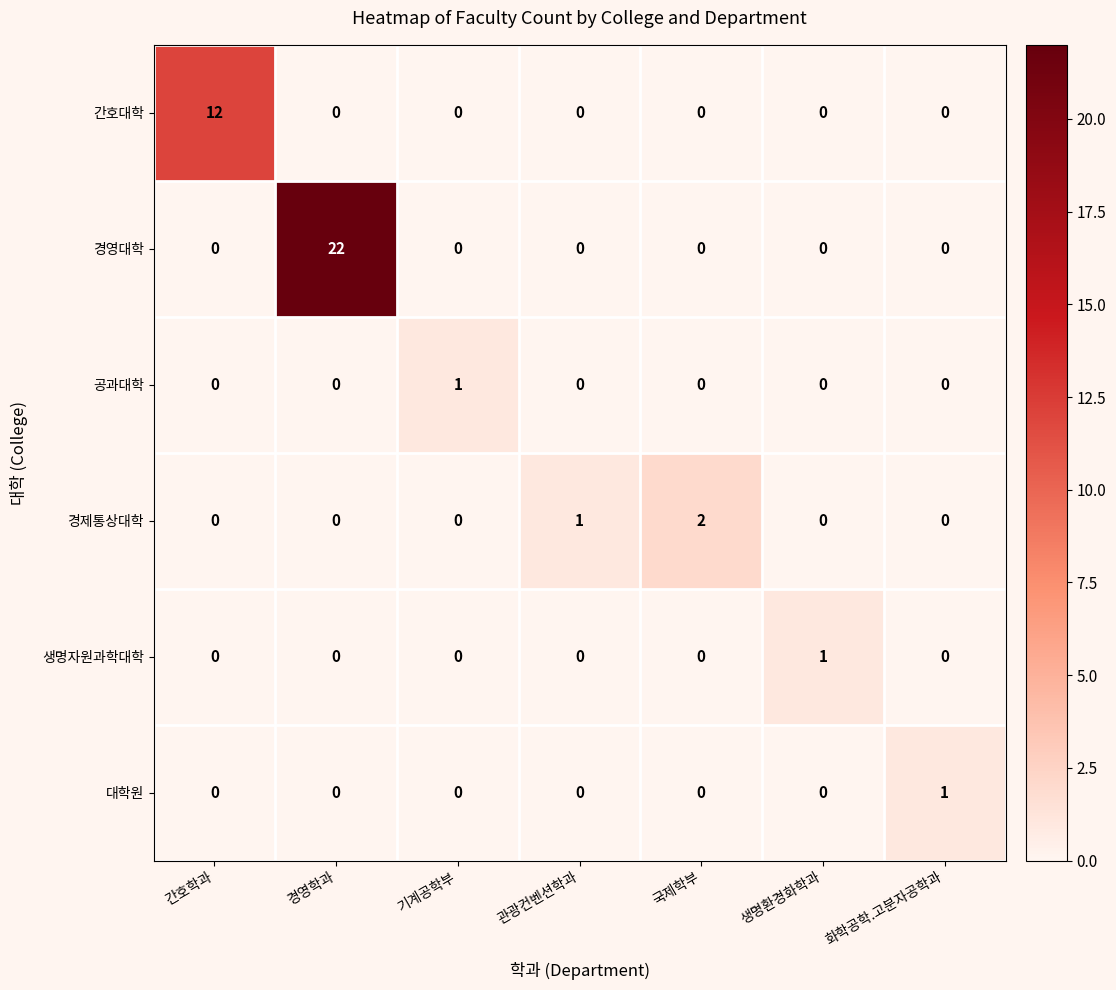

At which label is 경제통상대학 closest to 1?

관광컨벤션학과